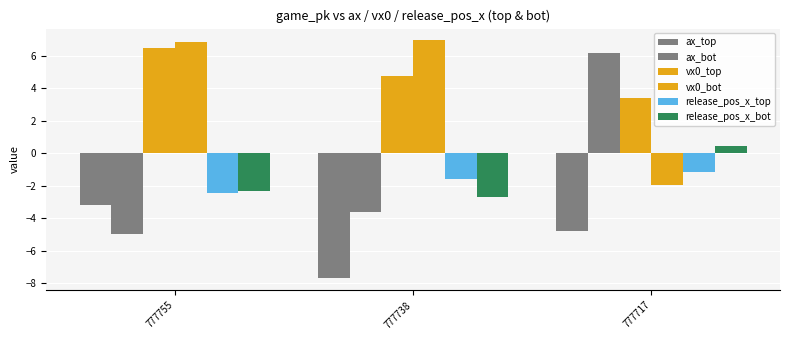

How many bars are there in each group?

6